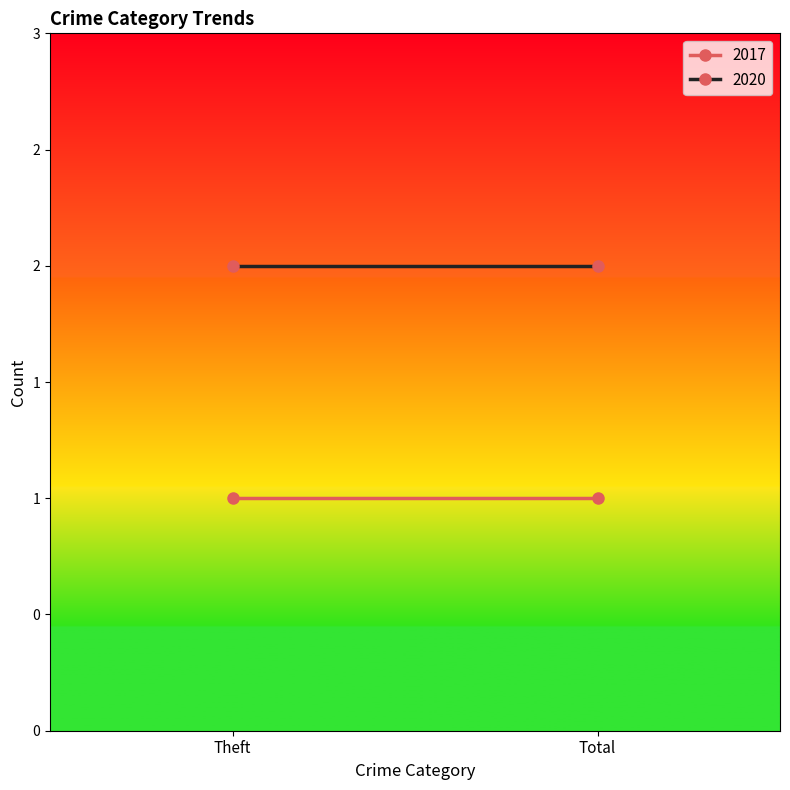

Rank the series by their average value, from lowest to highest.

2017, 2020